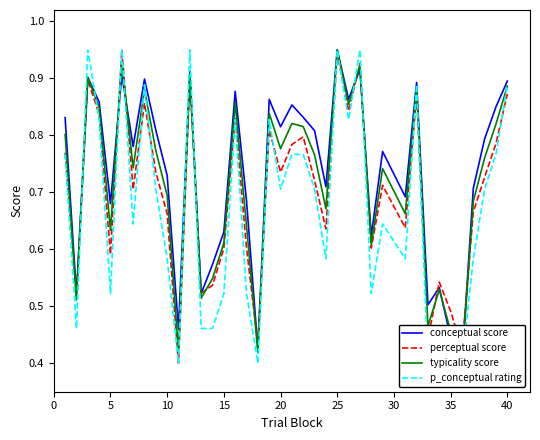

After their last crossing, which series has the higher values: conceptual score or typicality score?

typicality score